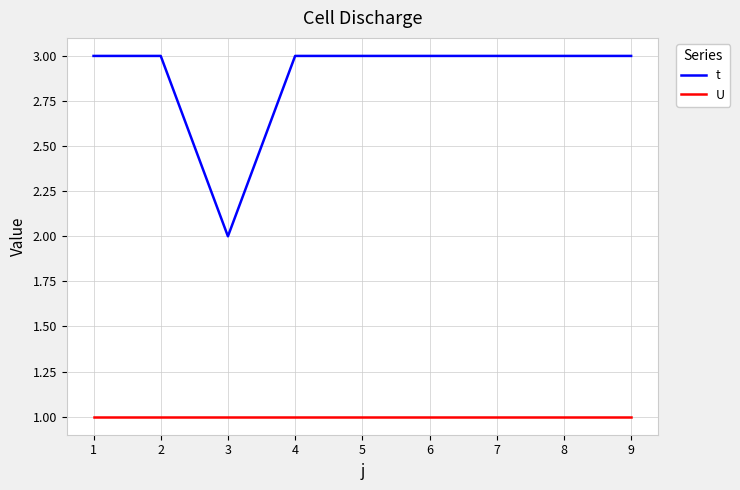

Reading right to left, what are all the values shown in this chart?

t: 9=3	8=3	7=3	6=3	5=3	4=3	3=2	2=3	1=3
U: 9=1	8=1	7=1	6=1	5=1	4=1	3=1	2=1	1=1